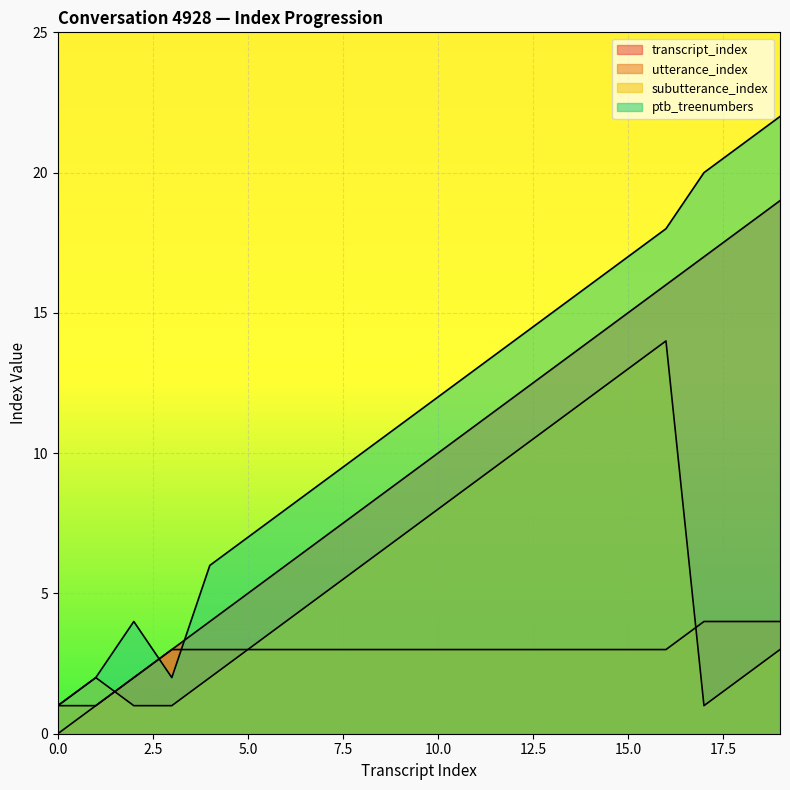

What is the value of the transcript_index point at the 6th from the left?

5